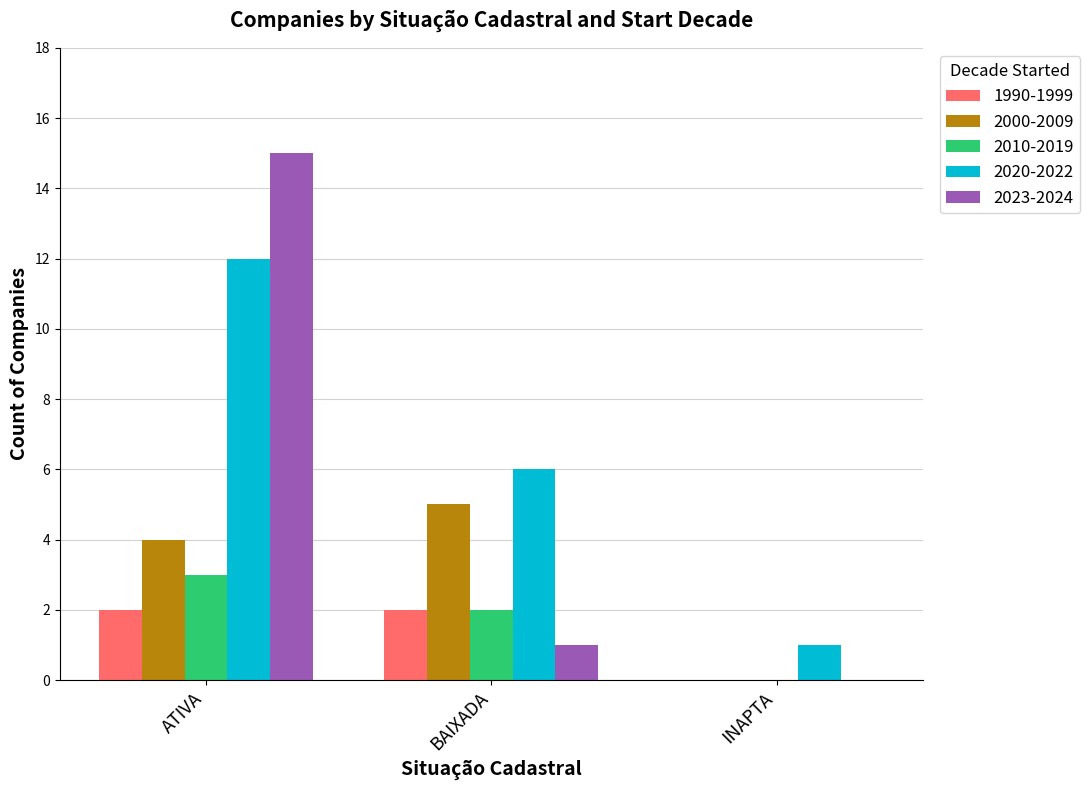

What is the sum of all 1990-1999 values?

4